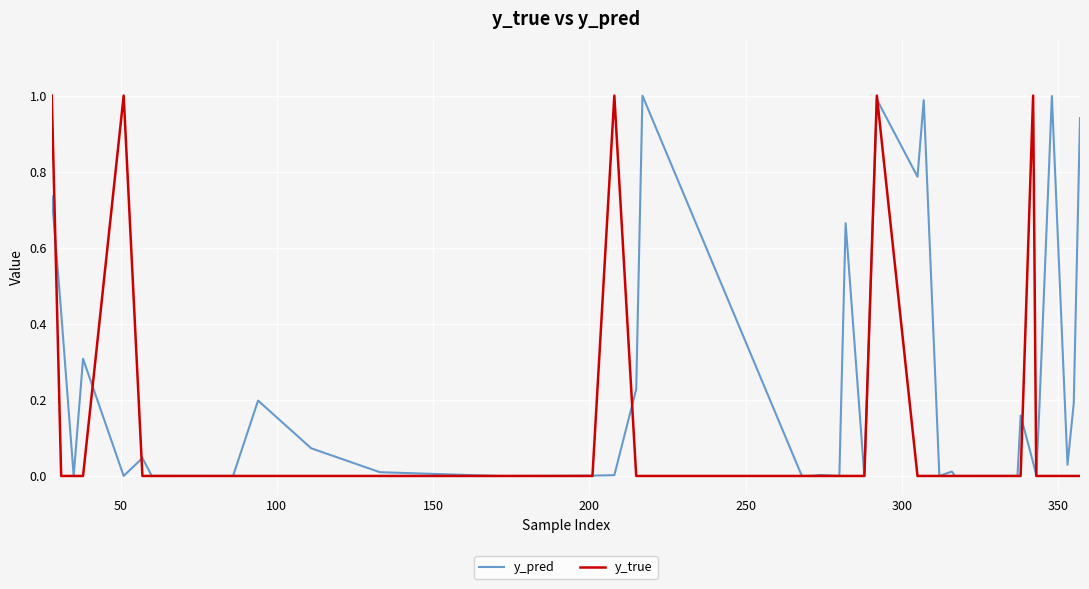

What is the greatest value displayed?

1.0